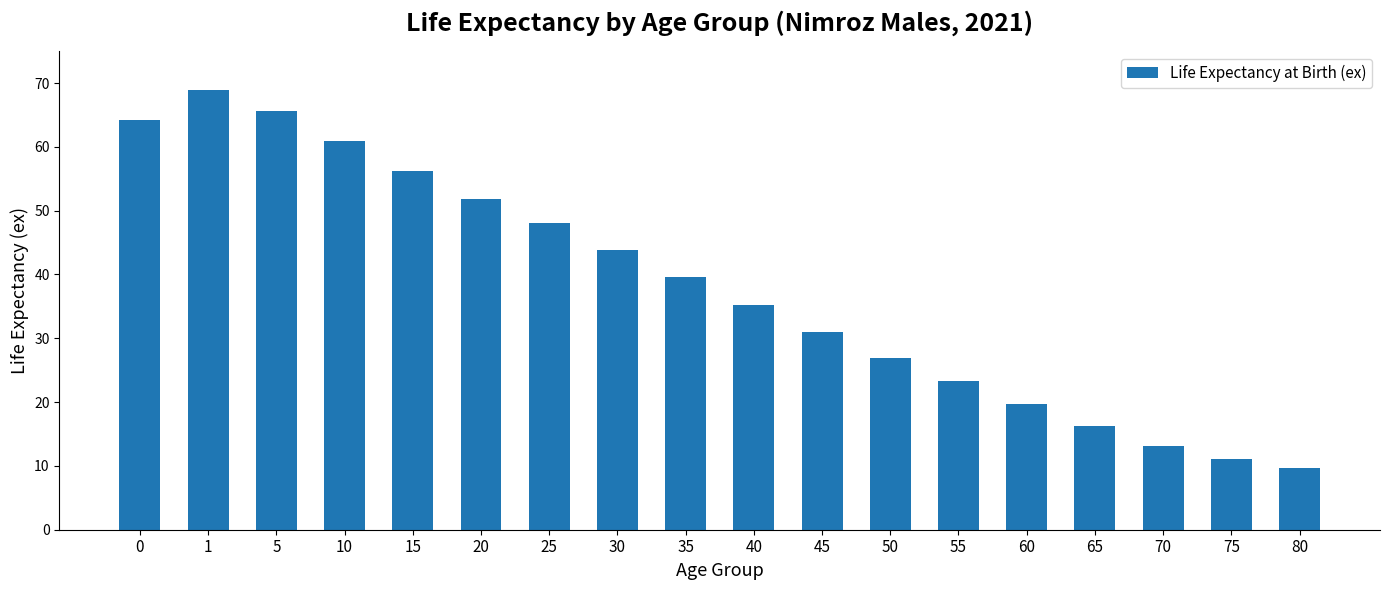

True or false: the data shows 67.0 at 30.

False